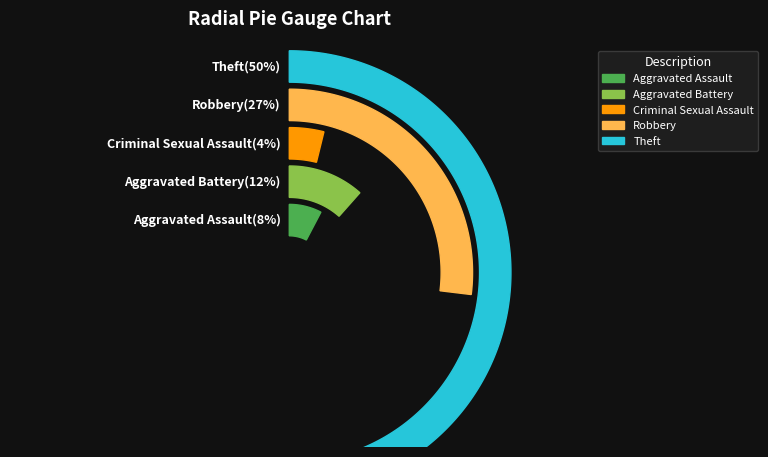

Is it true that Aggravated Assault is 8% of the pie?

True